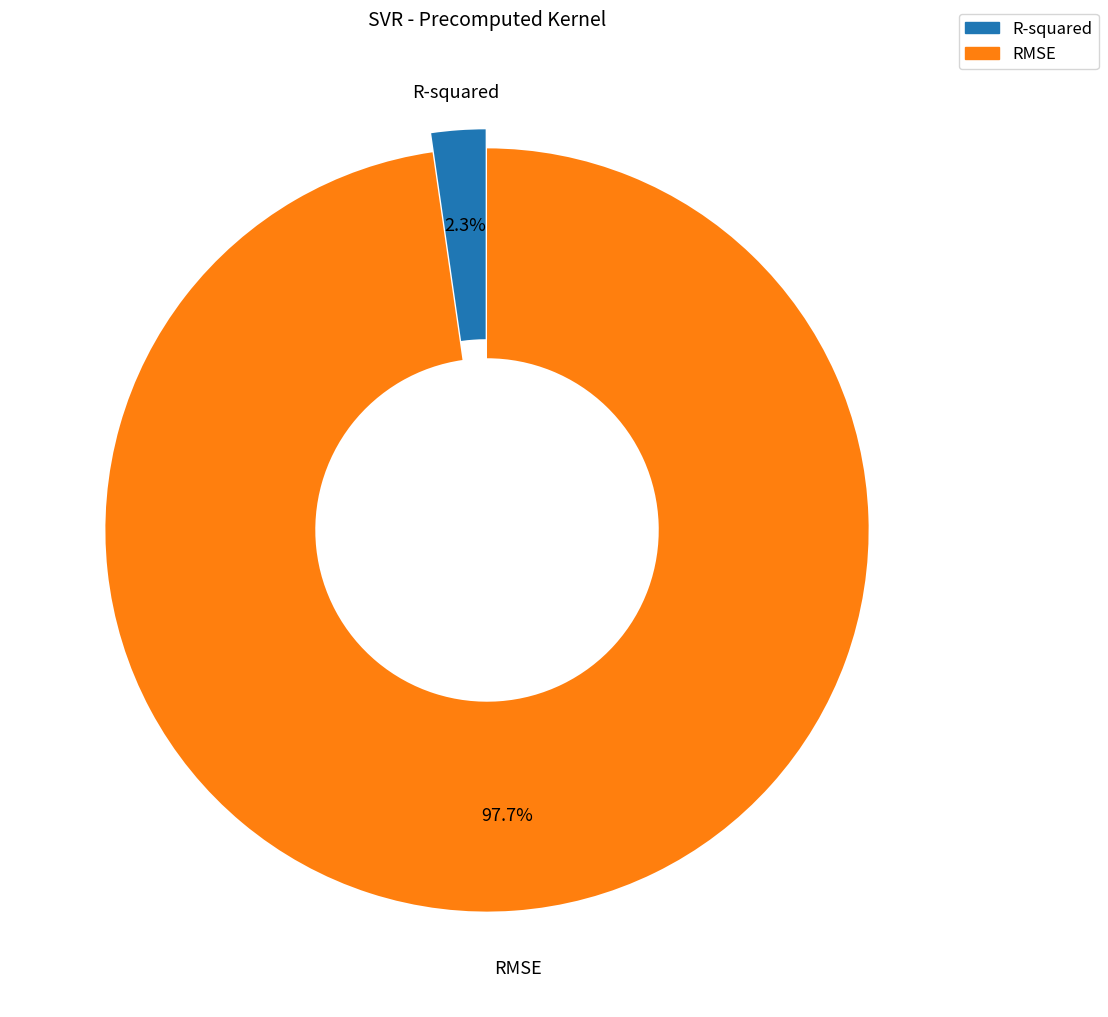

Which category has the smallest portion of the pie?

R-squared